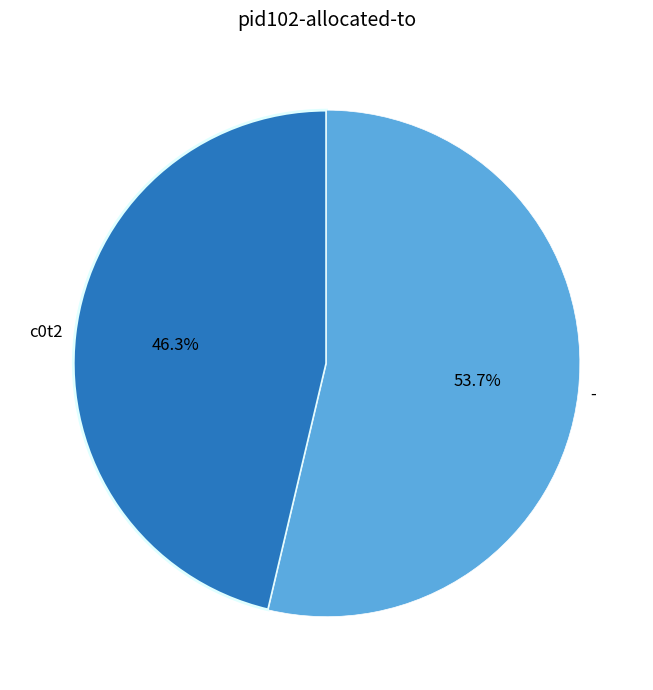

The - slice represents 72% of the pie. True or false?

False